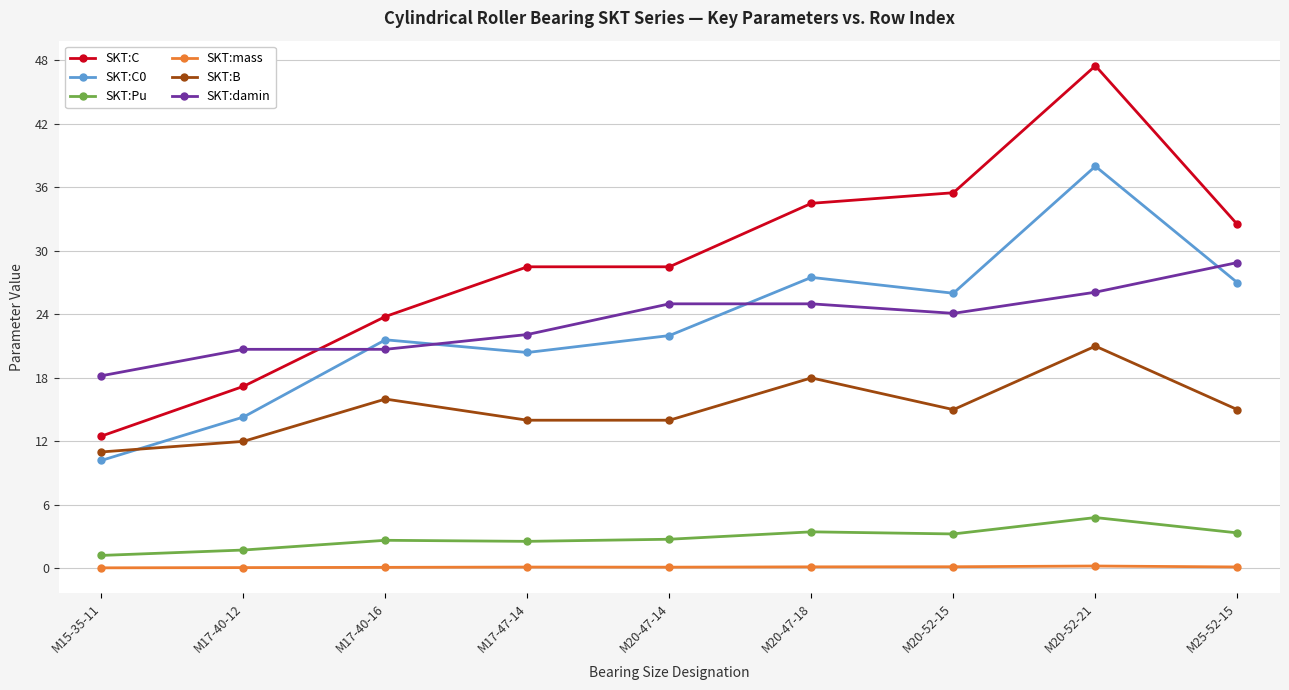

At which category does SKT:B reach its first local peak?

M17-40-16